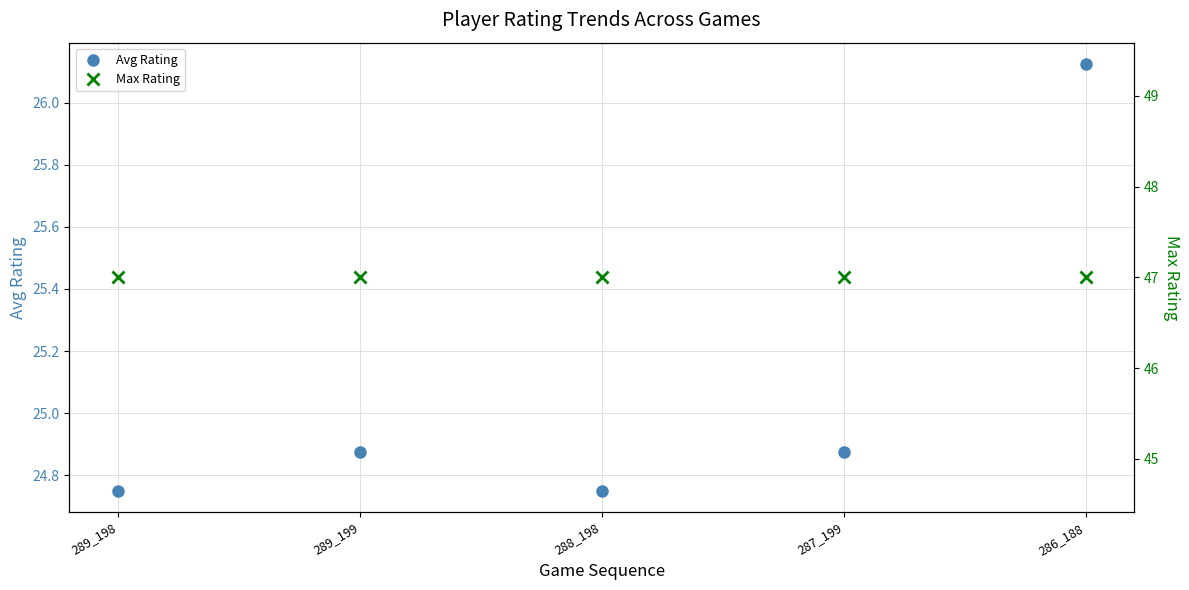

List the series in order of their overall mean, highest first.

Max Rating, Avg Rating